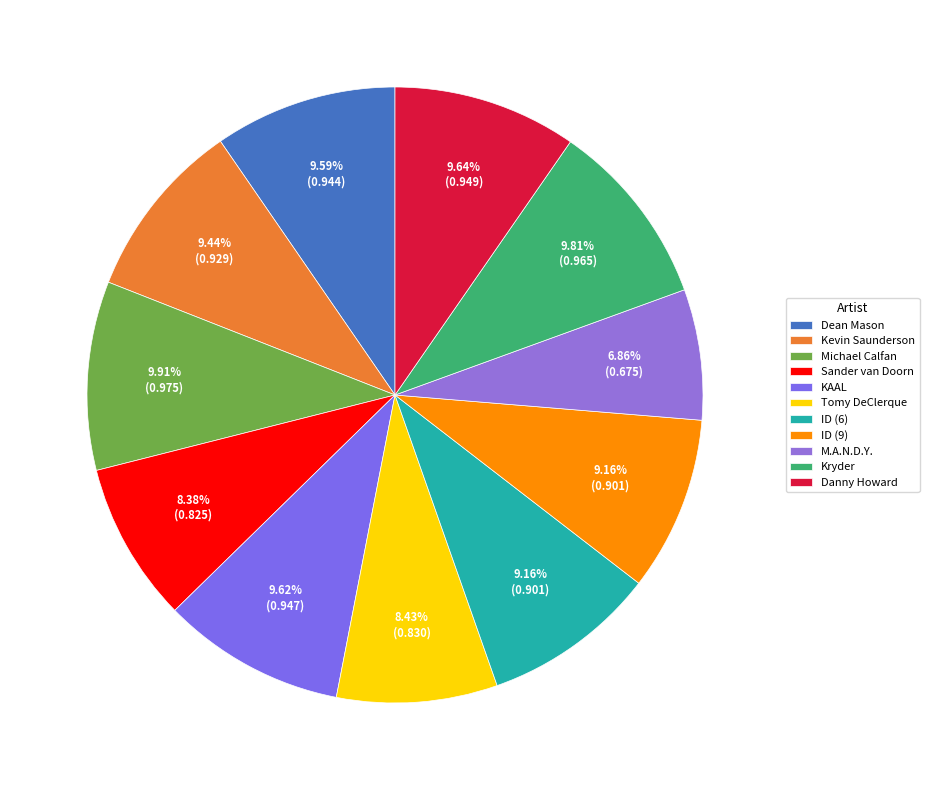

What is the smallest slice in the pie chart?

M.A.N.D.Y.